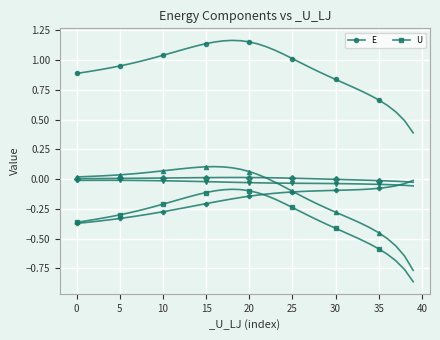

True or false: U and E intersect in this chart.

False